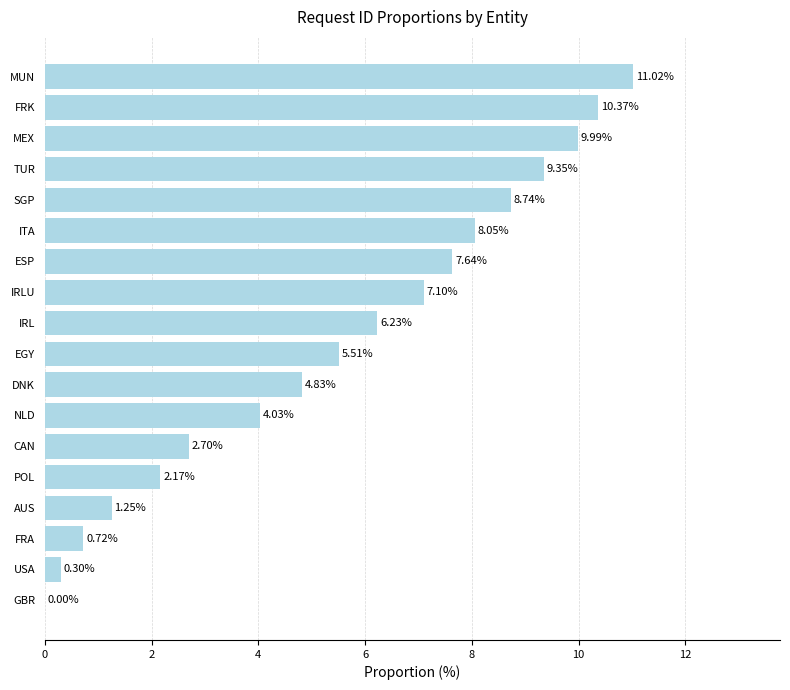

At which category does the chart reach its peak across all series?

MUN